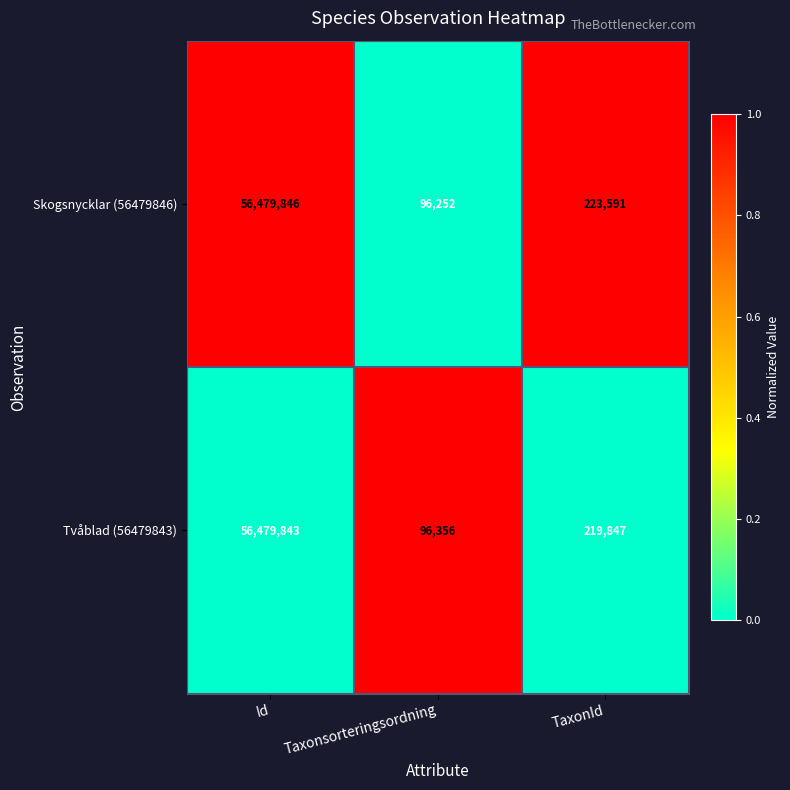

What is the difference between the maximum and second lowest values in the Skogsnycklar (56479846) series?

56256255